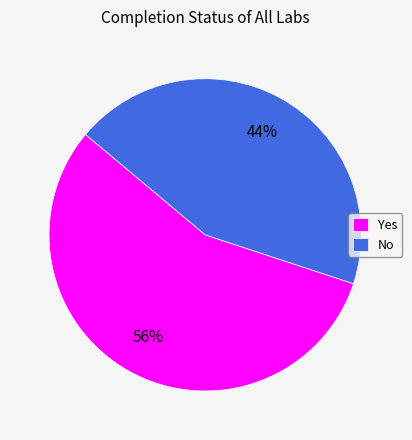

Between Yes and No, which is larger?

Yes